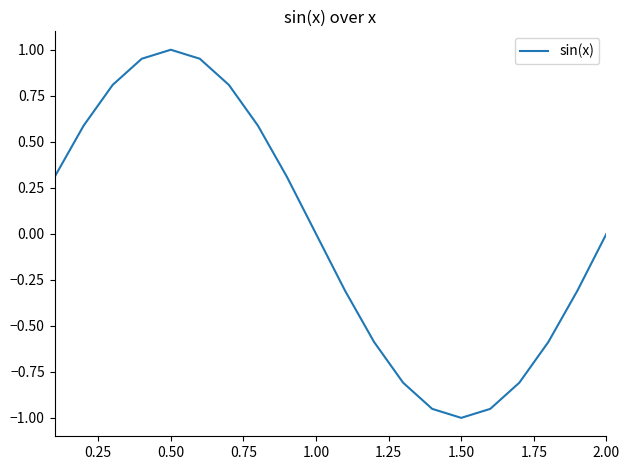

What is the difference between the maximum and minimum values?

2.0